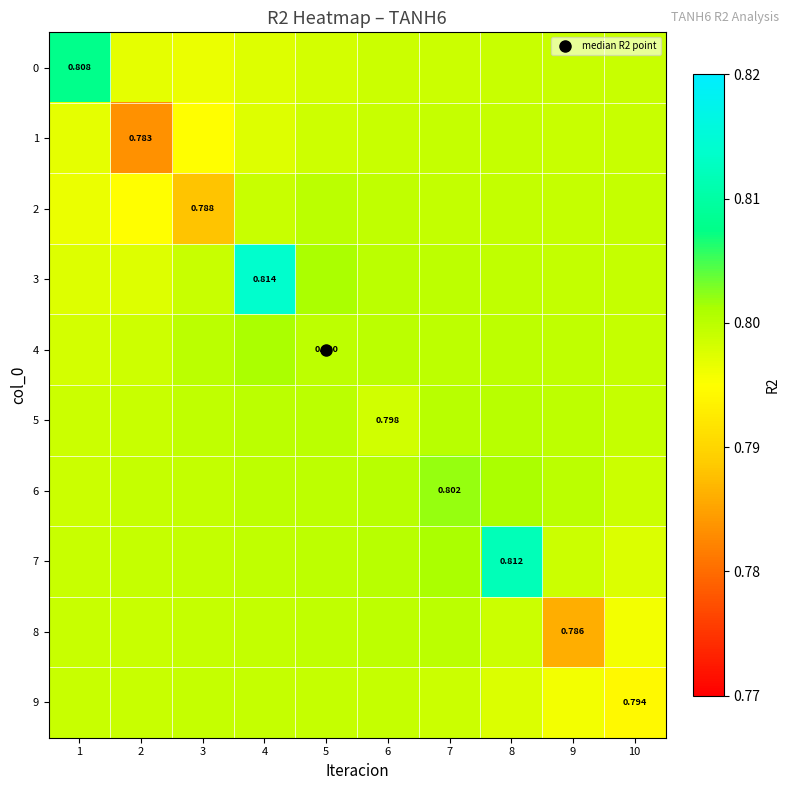

What is the average value of the 2 series?

0.8